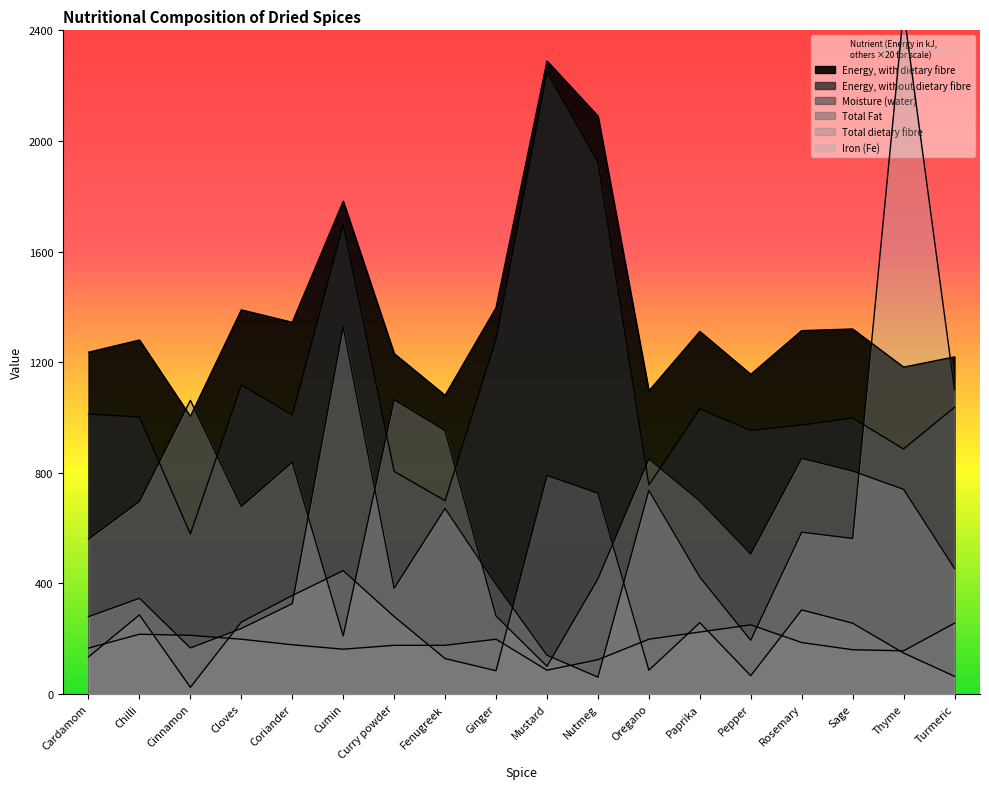

What is the difference between the second highest and minimum values in the Total Fat series?

702.0